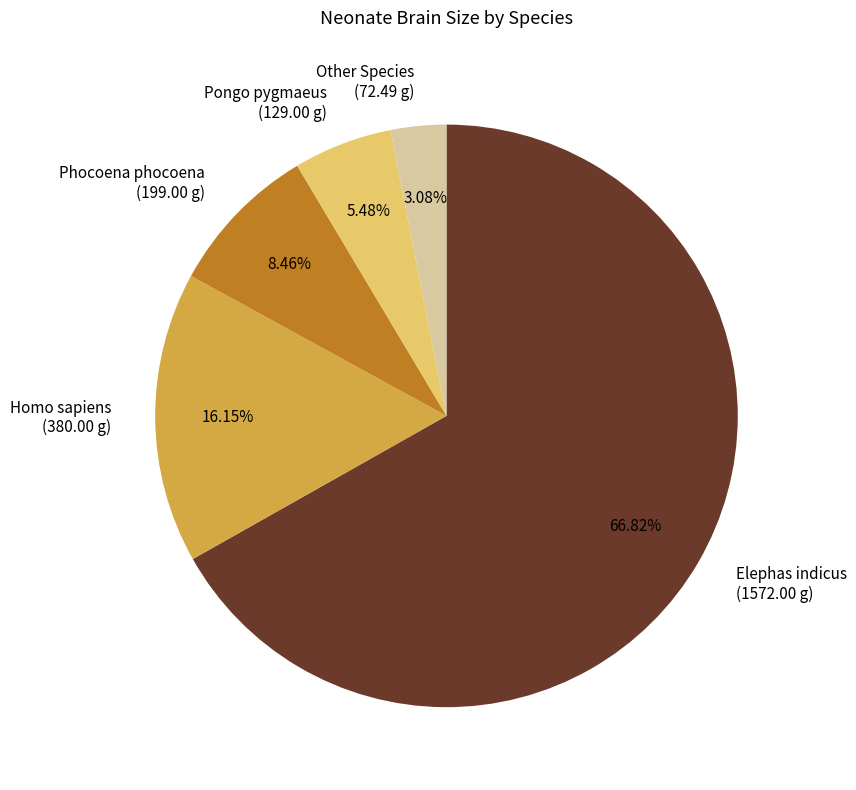

How many slices are in this pie chart?

5